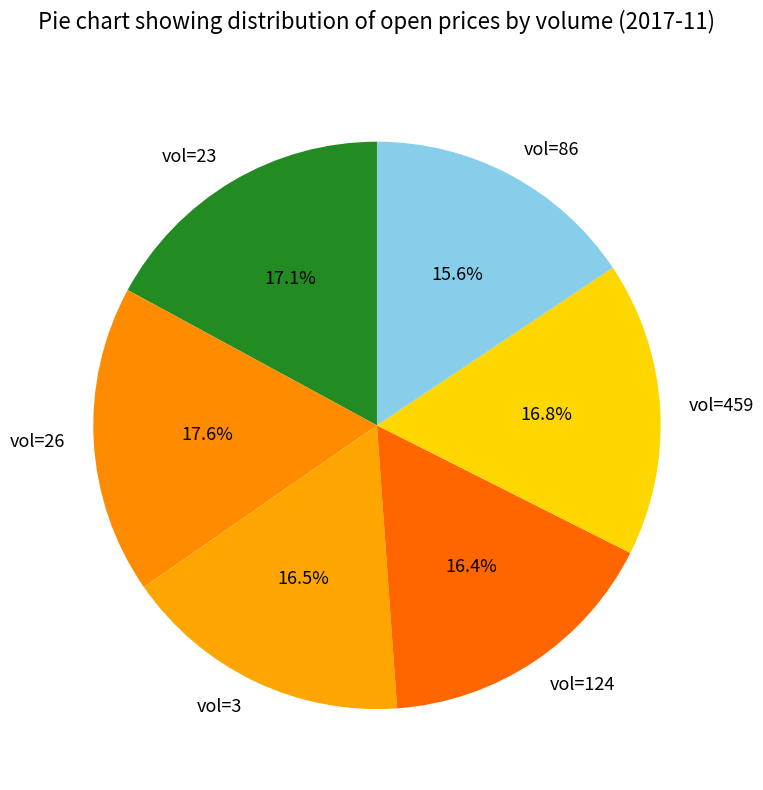

What is the ratio of the value at vol=23 to the value at vol=124?

1.0